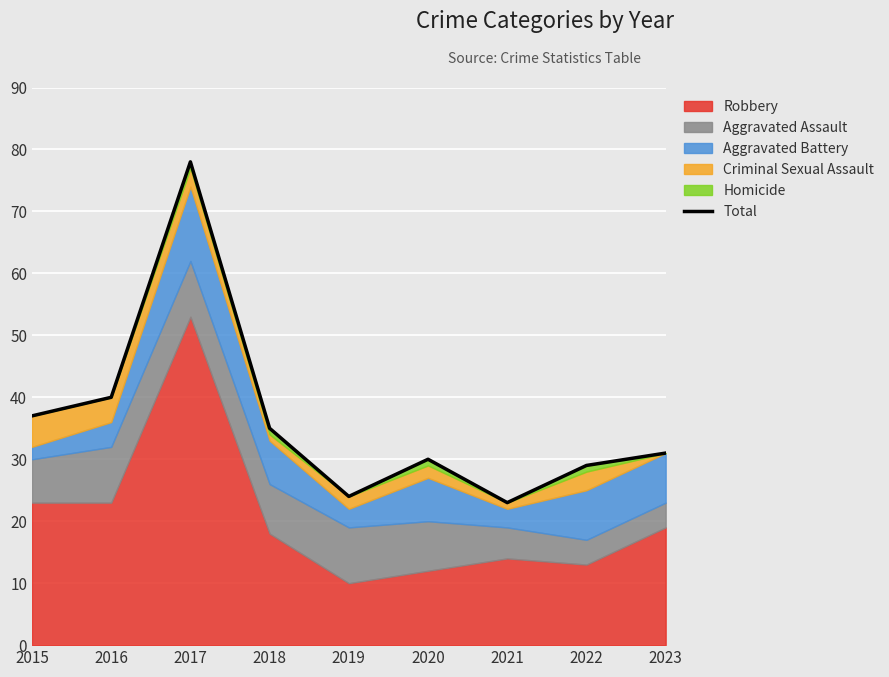

What is the maximum value shown in the chart?

78